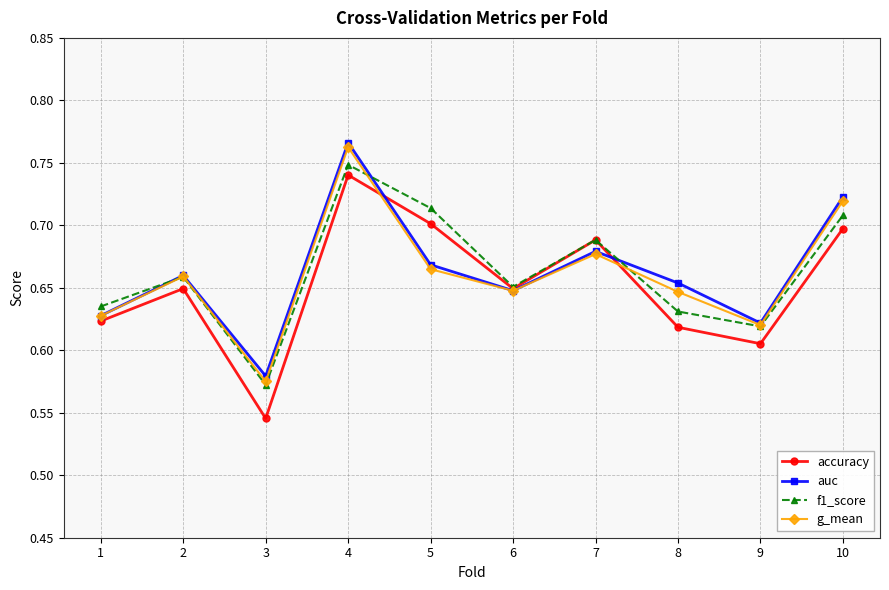

The accuracy series shows 0.7 at 5. True or false?

True